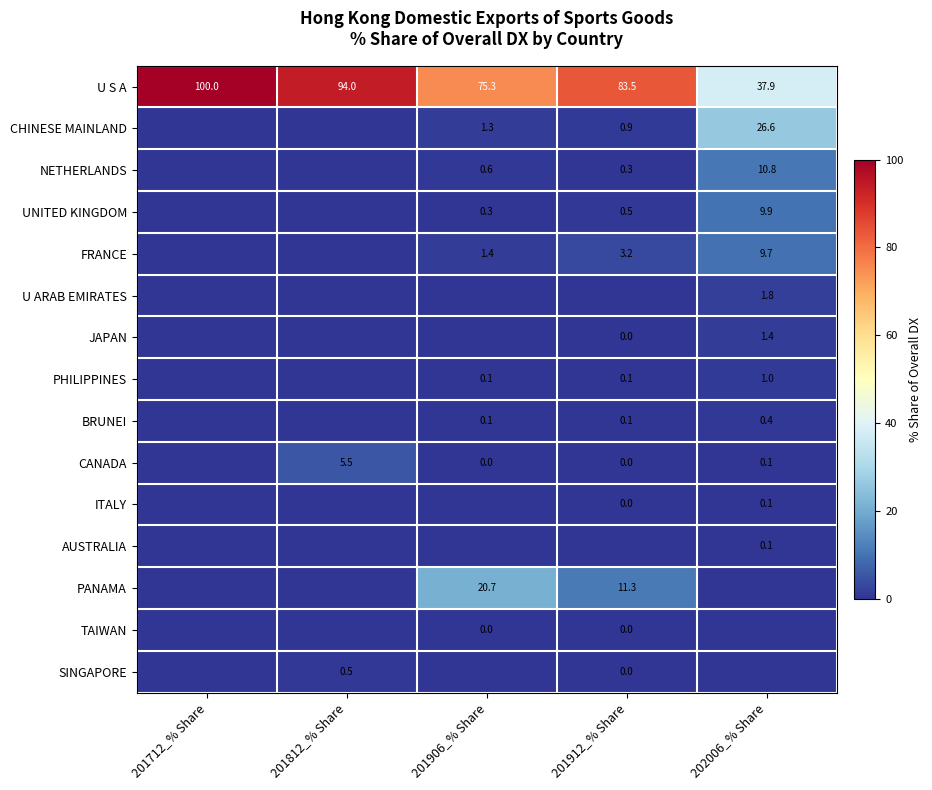

Which label corresponds to the largest value in the chart?

201712_% Share